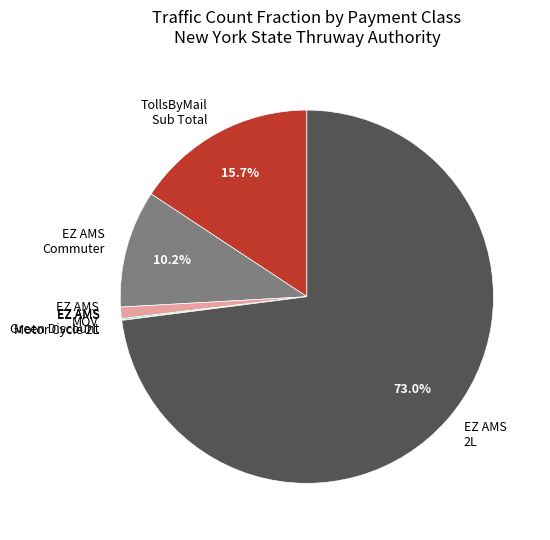

Does EZ AMS 2L represent more than half of the total?

Yes